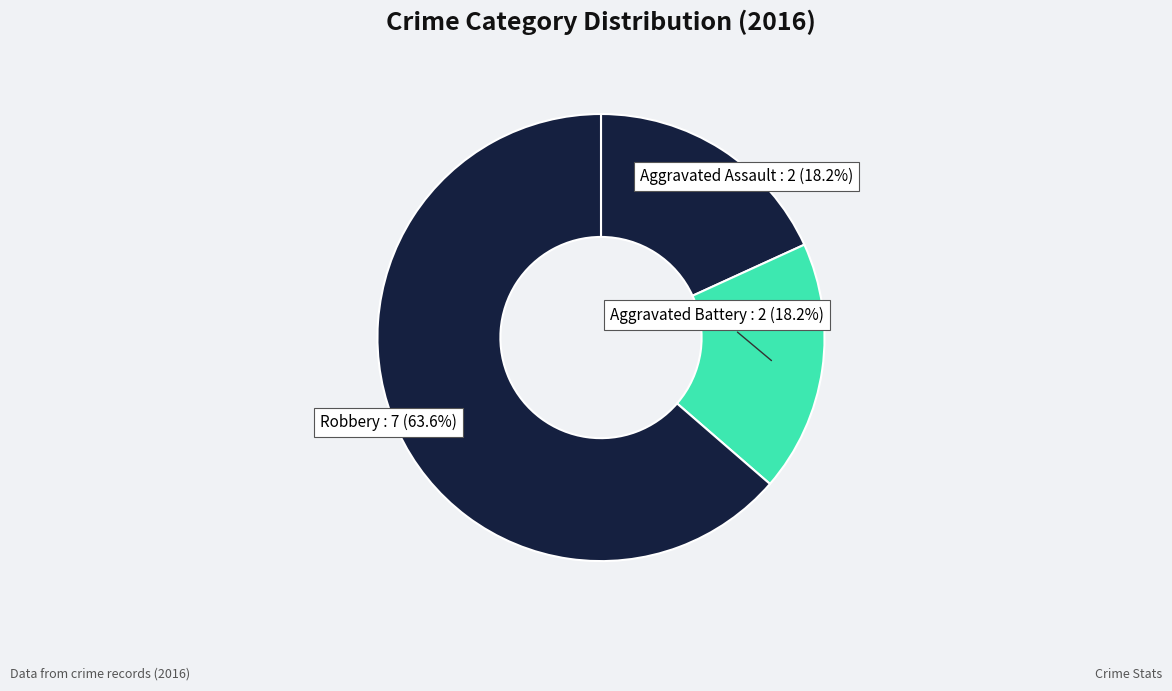

To the nearest percent, what portion does Aggravated Assault represent?

18%